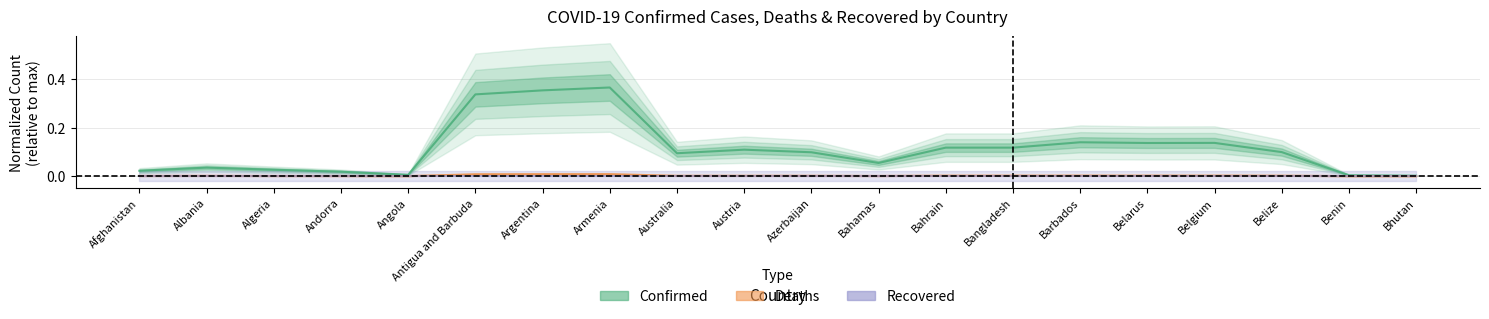

At which category does the chart reach its minimum across all series?

Afghanistan